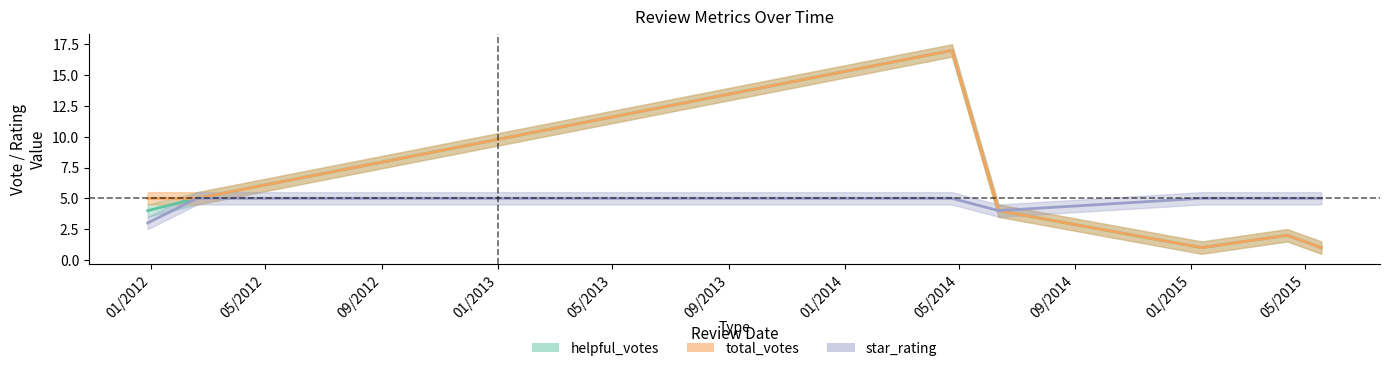

True or false: helpful_votes and total_votes cross at least once.

False